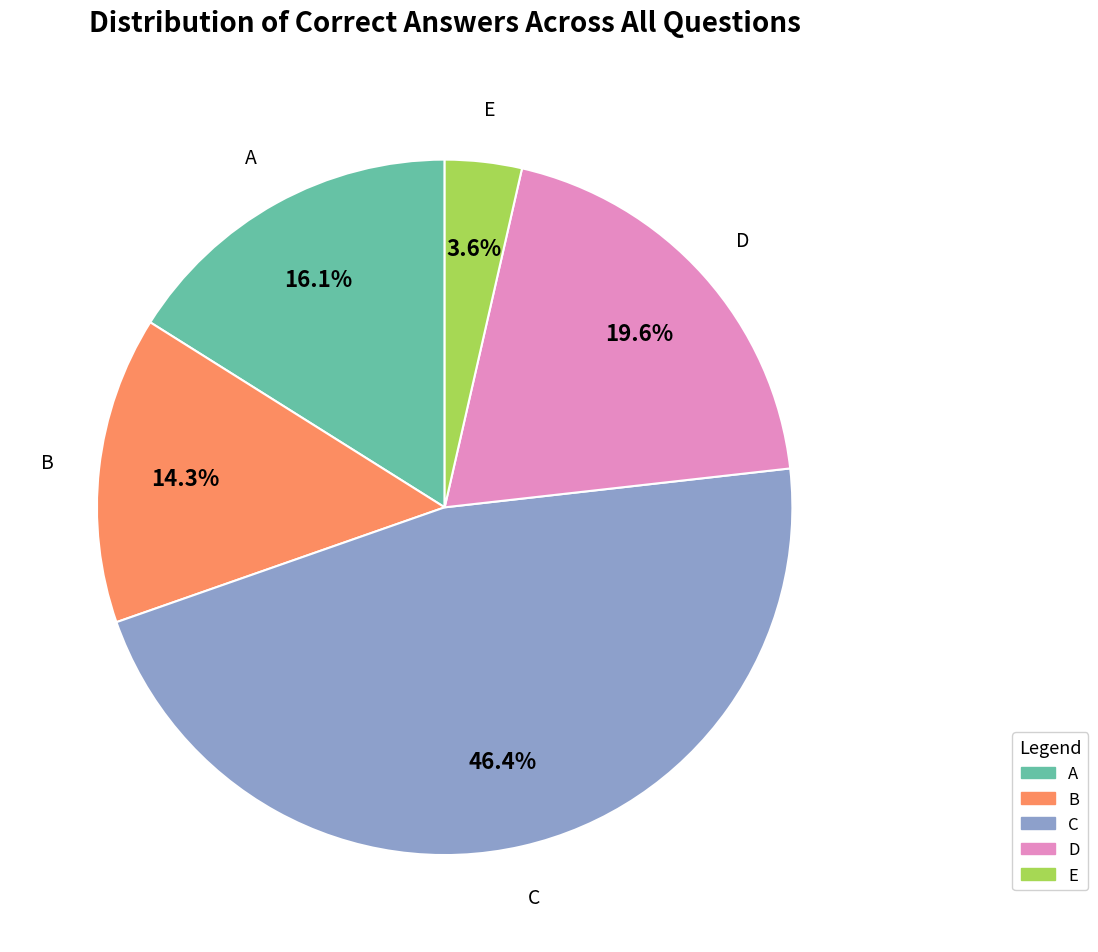

Does any single category account for the majority?

No